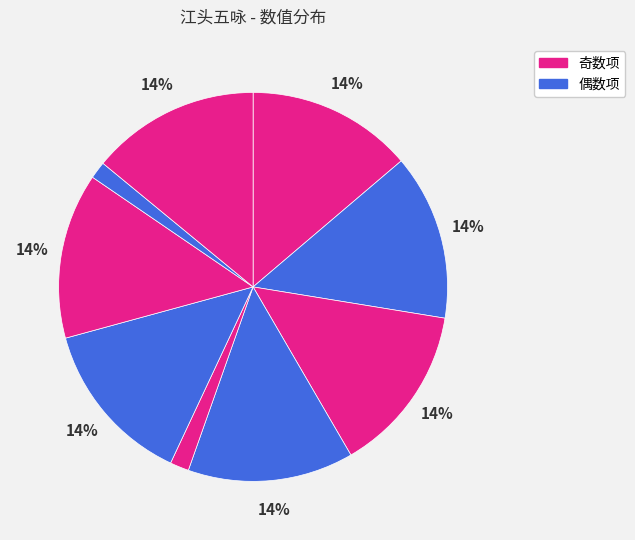

Count the number of slices in the pie.

9